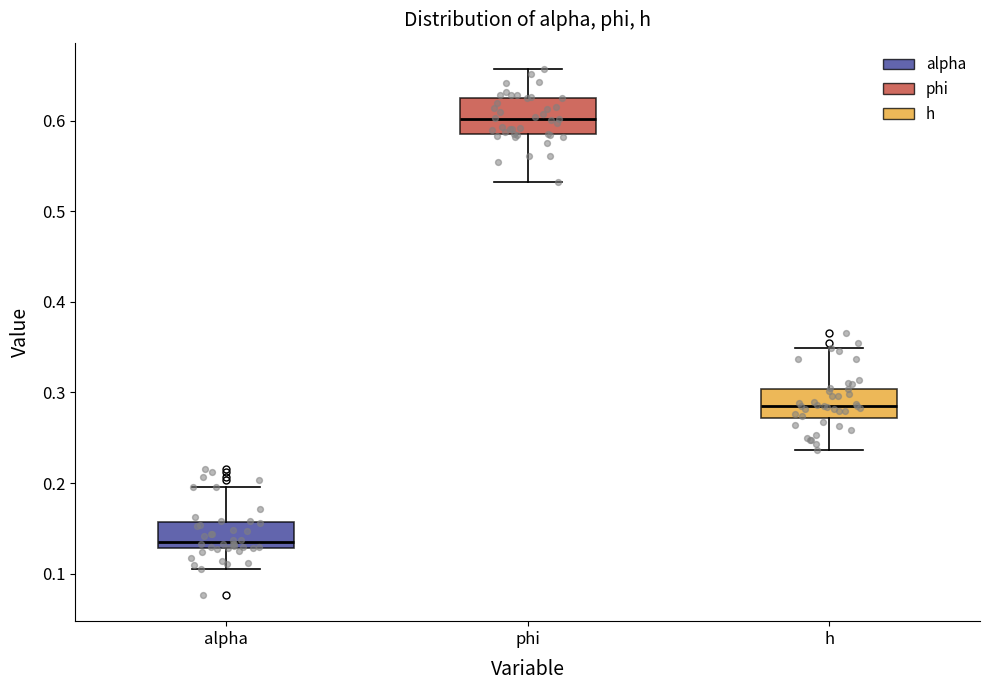

Which box's median line is the lowest?

alpha